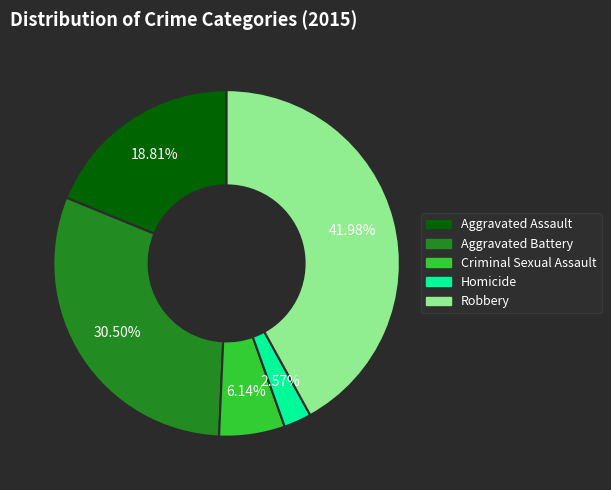

Approximately how many times larger is the value at Aggravated Battery compared to Aggravated Assault?

1.6